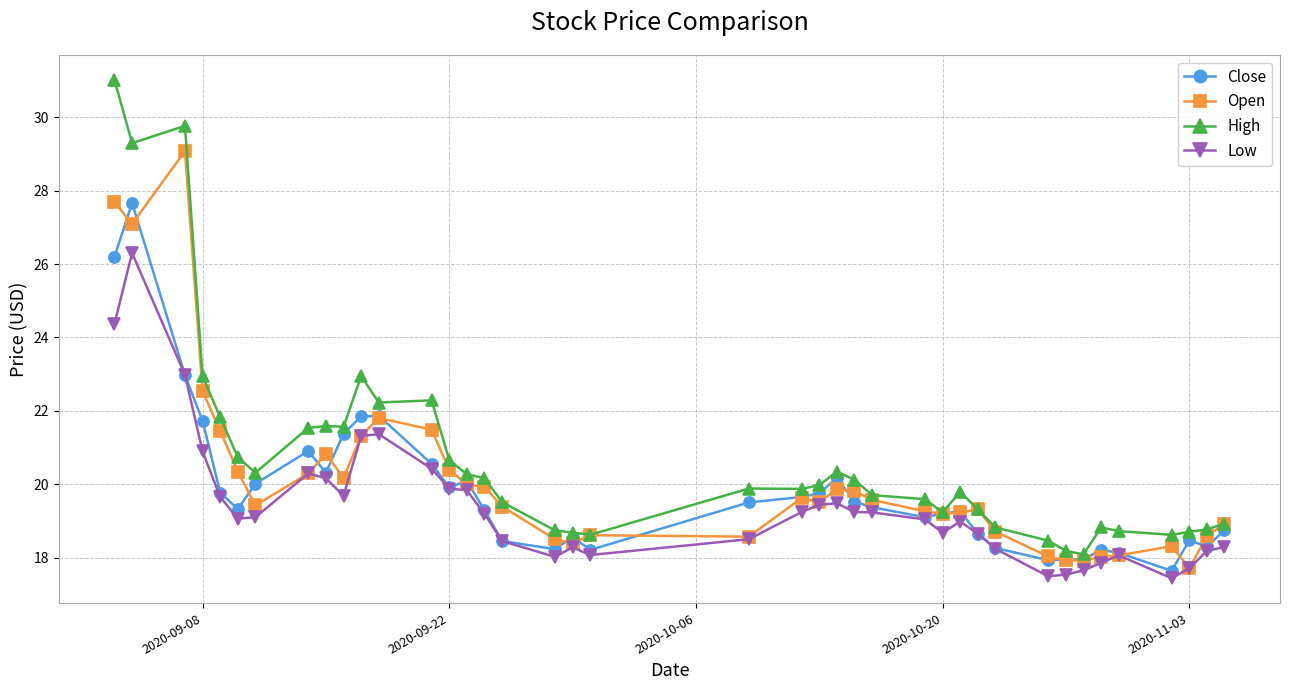

How many data points in High are less than 19?

13